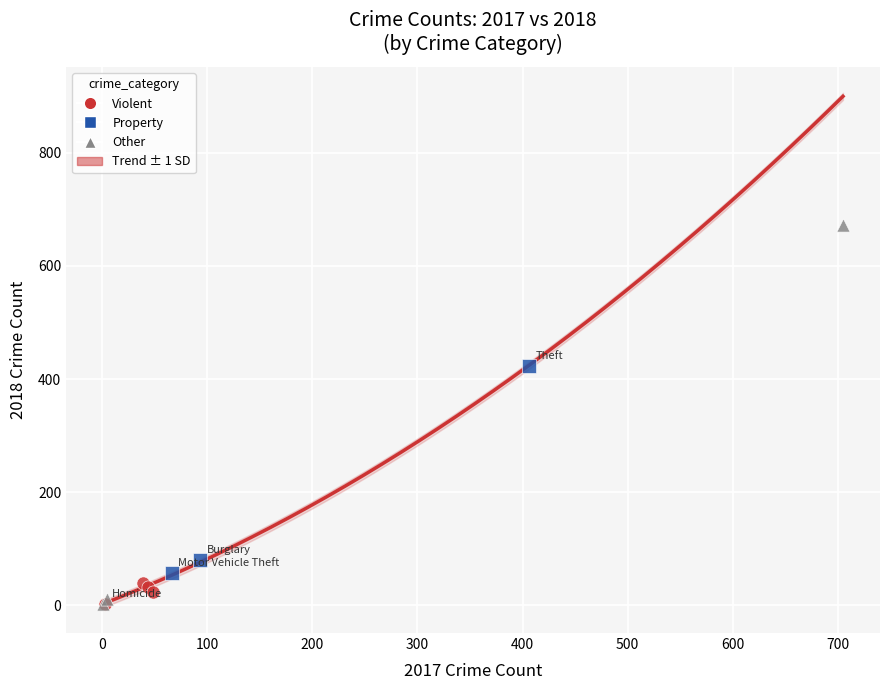

Which series reaches the maximum Y coordinate?

Other